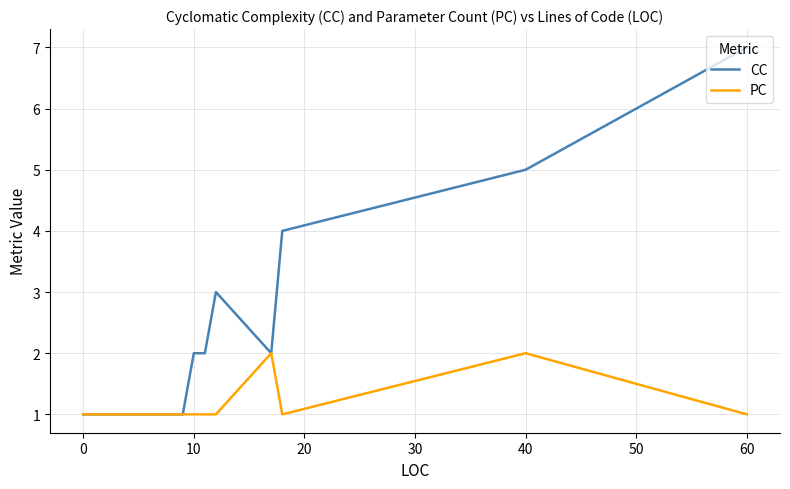

What is the maximum value shown in the chart?

7